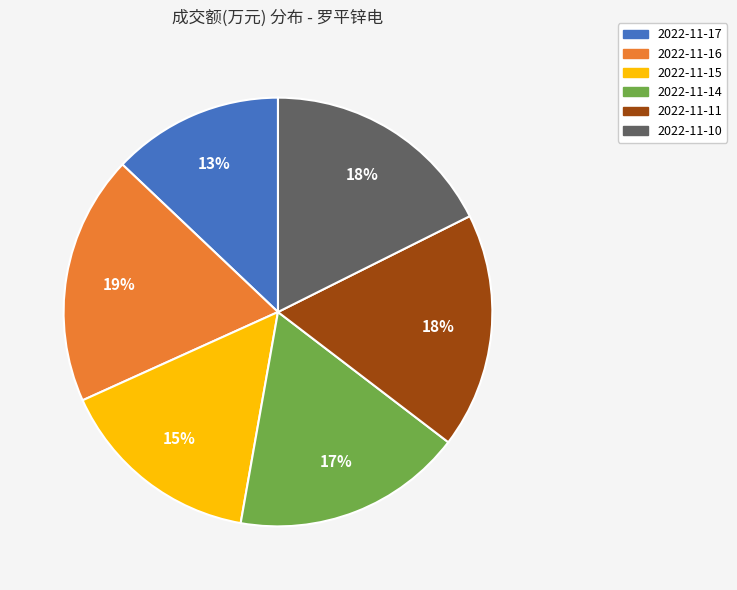

Between 2022-11-15 and 2022-11-11, which is larger?

2022-11-11